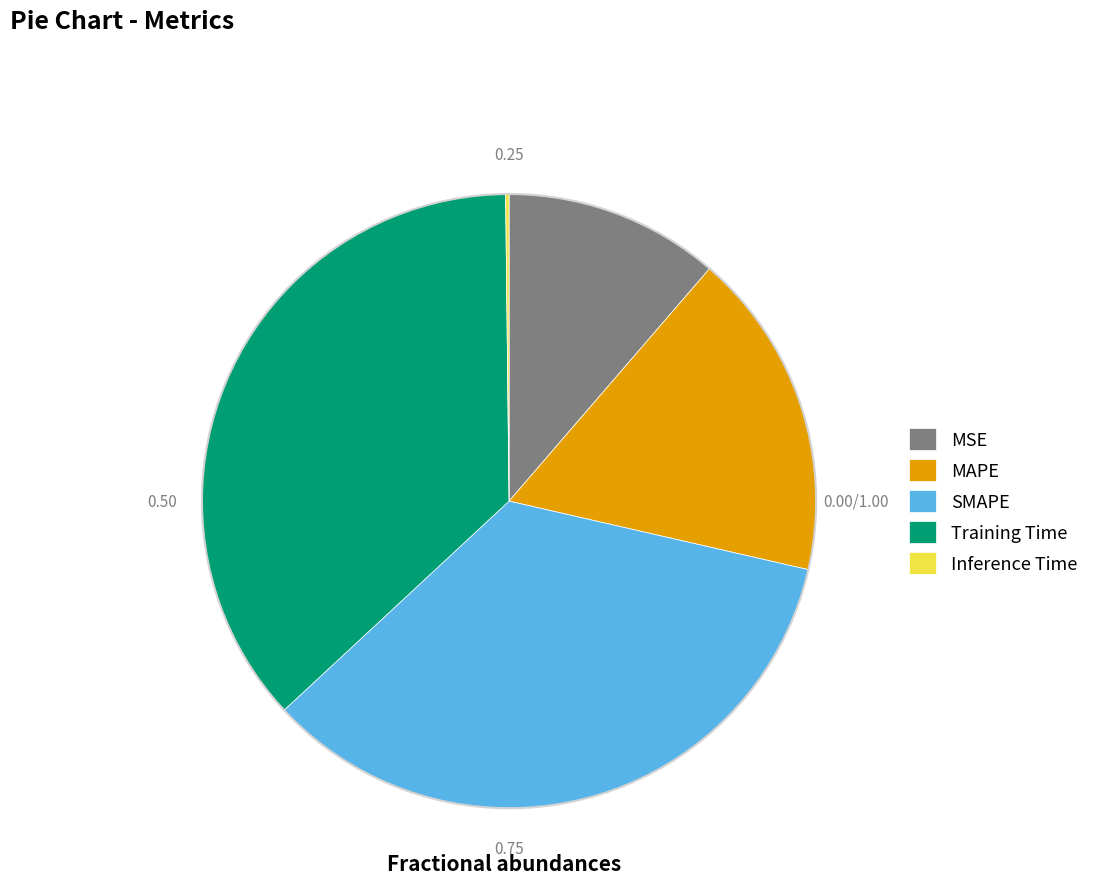

True or false: SMAPE accounts for 28% of the total.

False